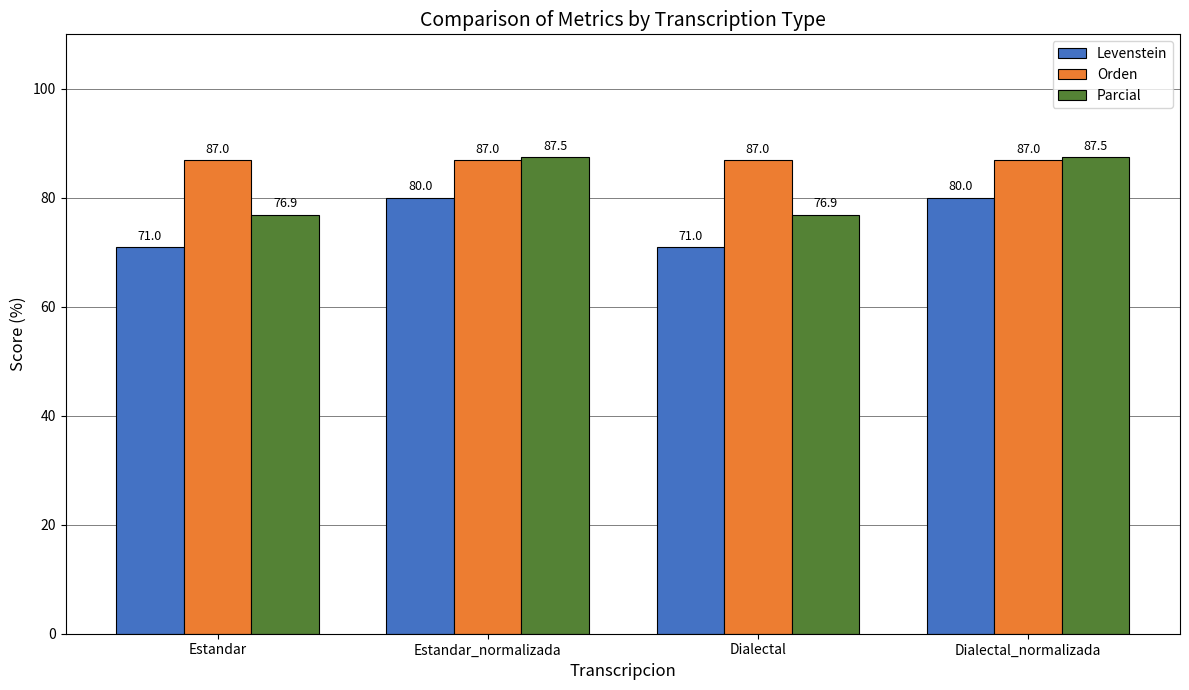

Which series has the largest range (max minus min)?

Parcial